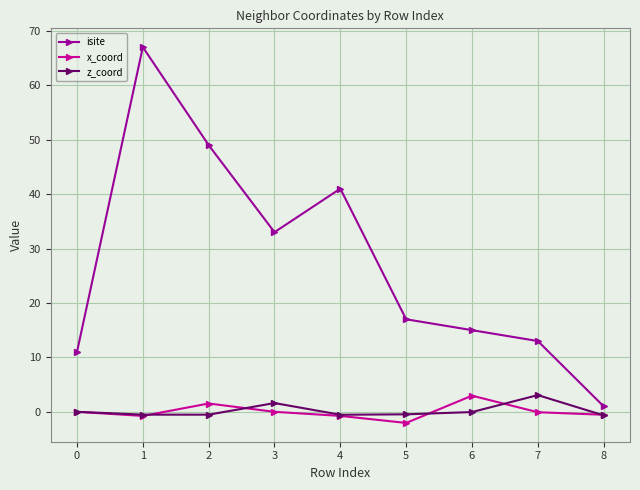

Which series has the largest total across all categories?

isite